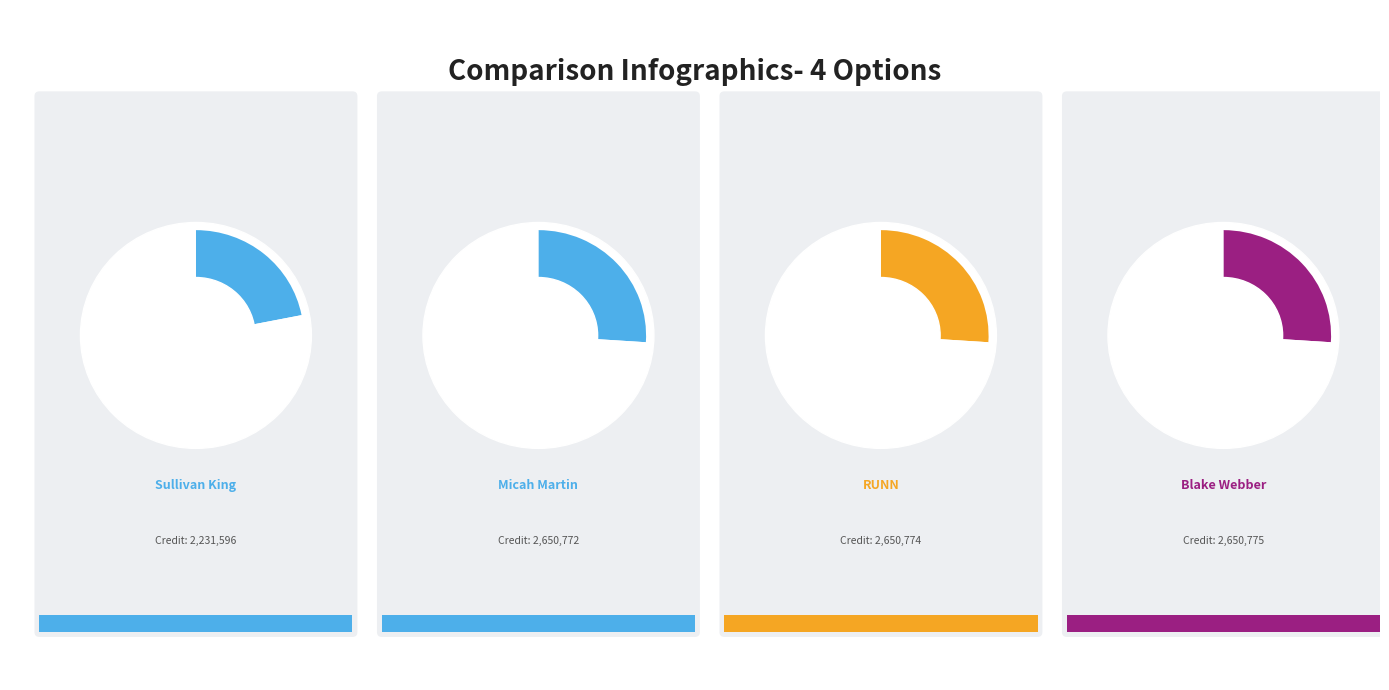

Is Micah Martin the majority of the pie?

No